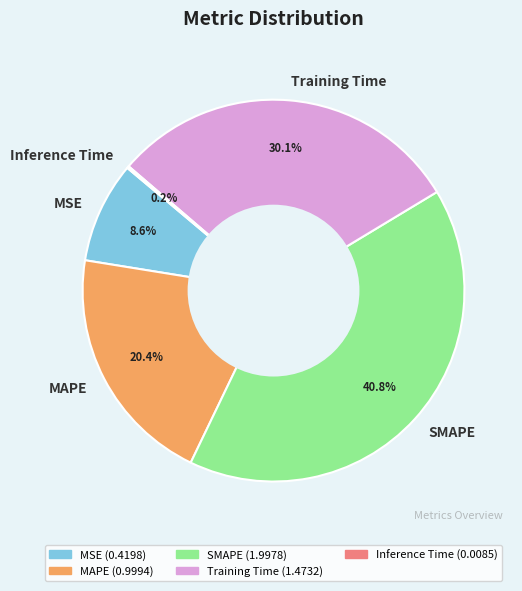

What is the largest slice in the pie chart?

SMAPE